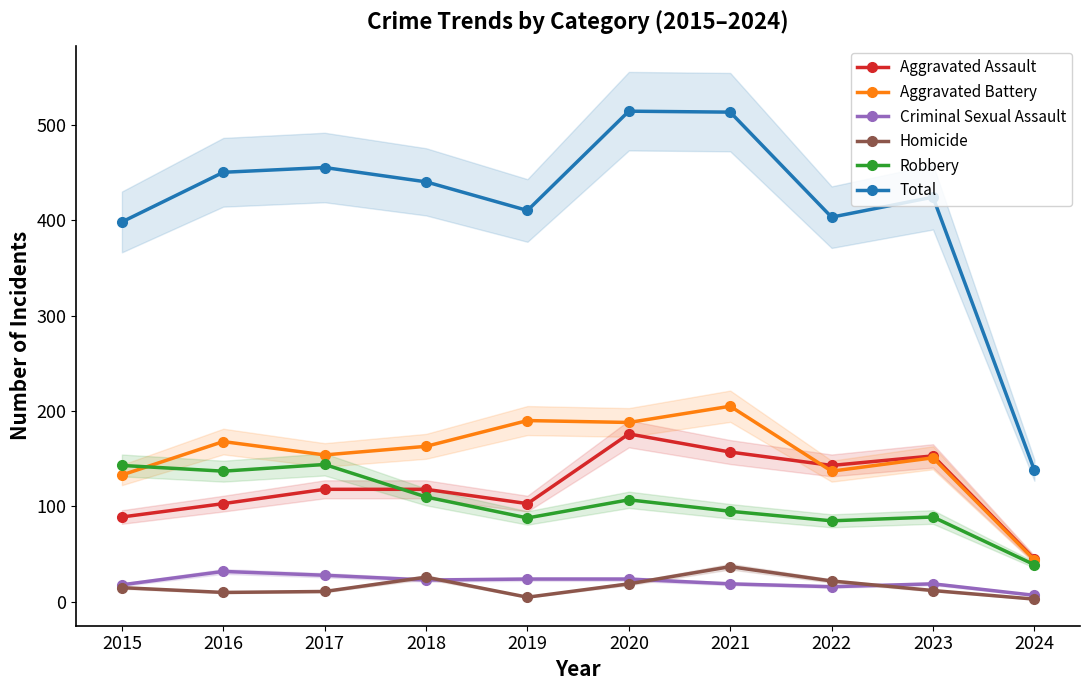

True or false: Criminal Sexual Assault has more than 2 points higher than both neighbors.

False